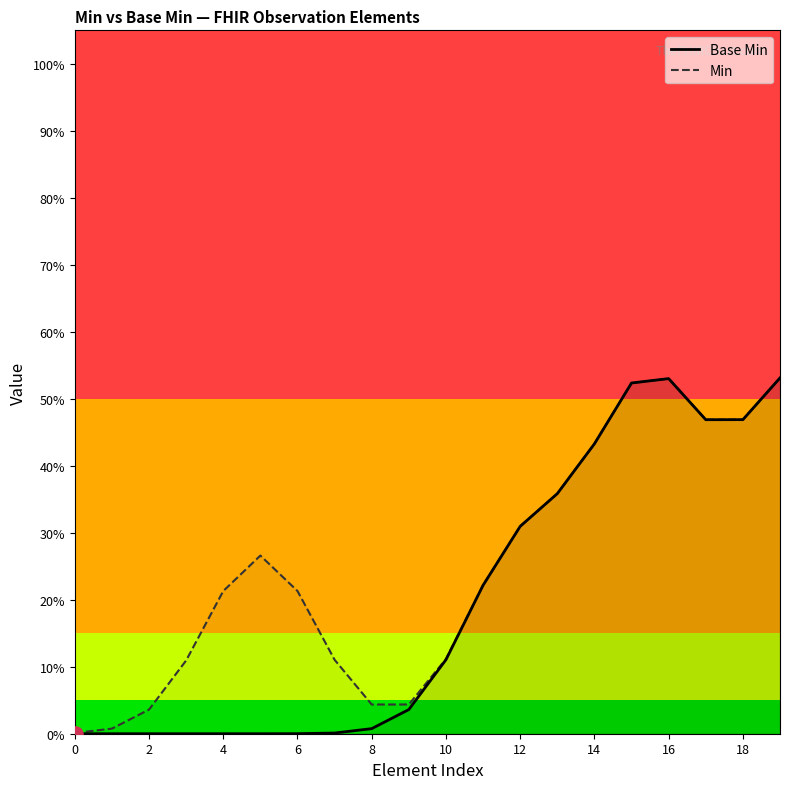

Which series reaches the maximum Y coordinate?

Base Min